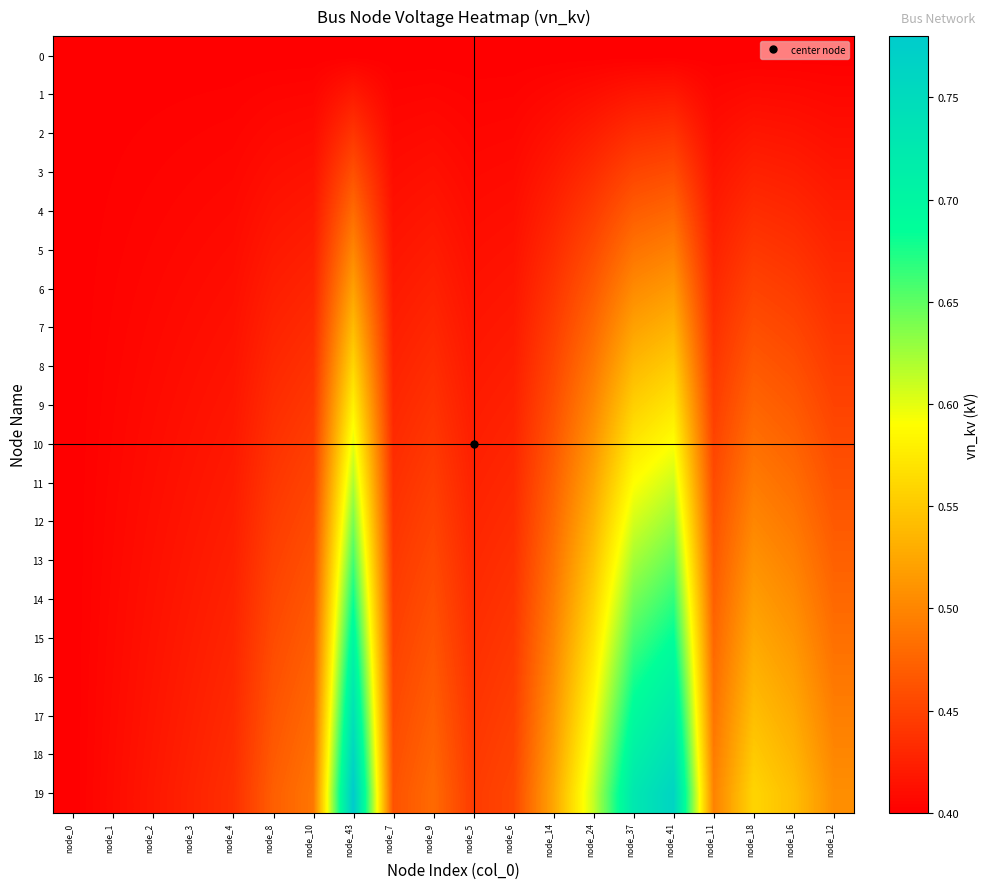

At how many categories does at least one series exceed 0?

20